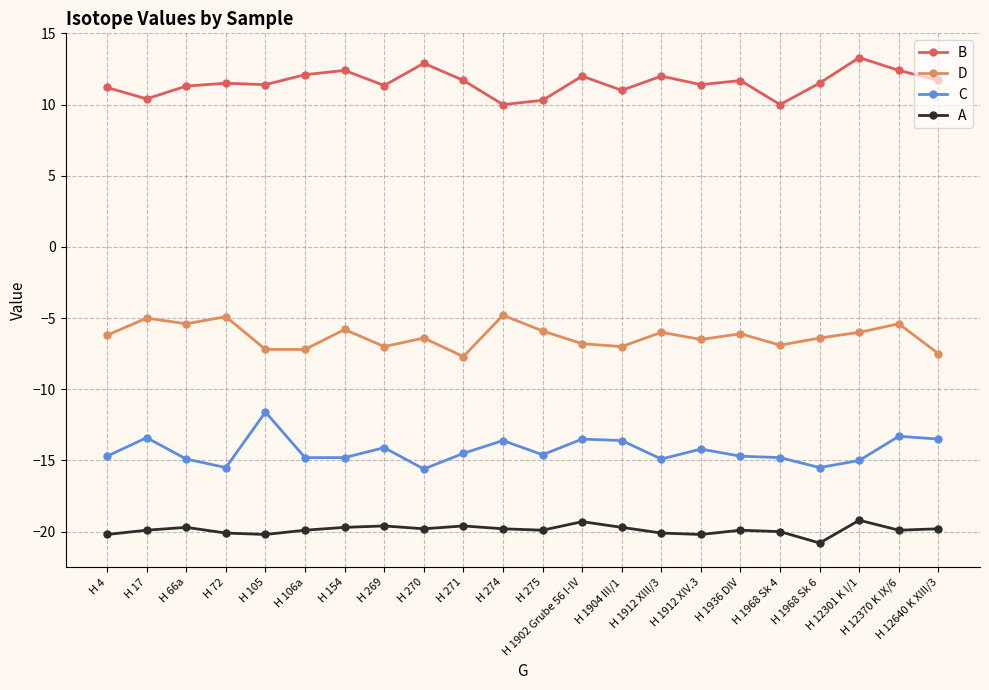

Which category has the highest value in the C series?

H 105